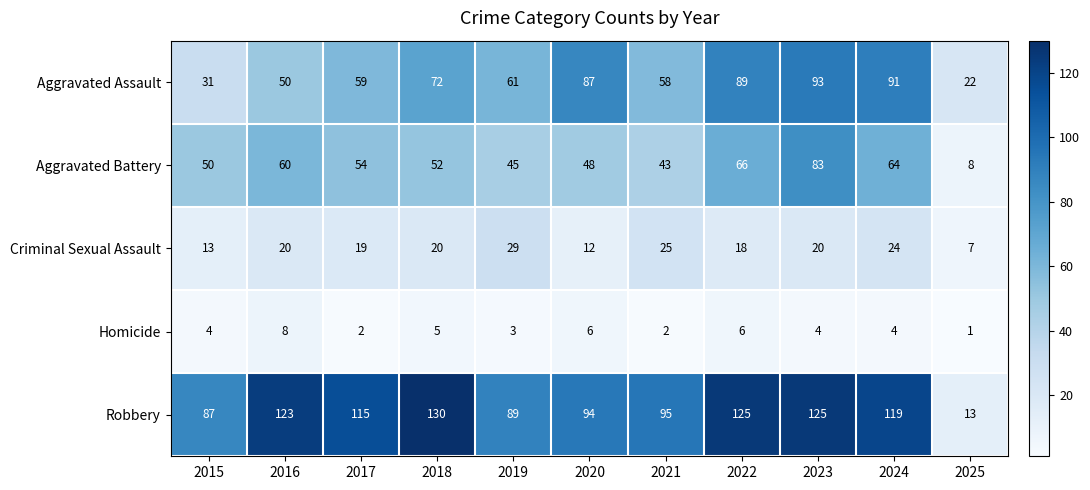

What is the sum of the Robbery values at 2015 and 2016?

210